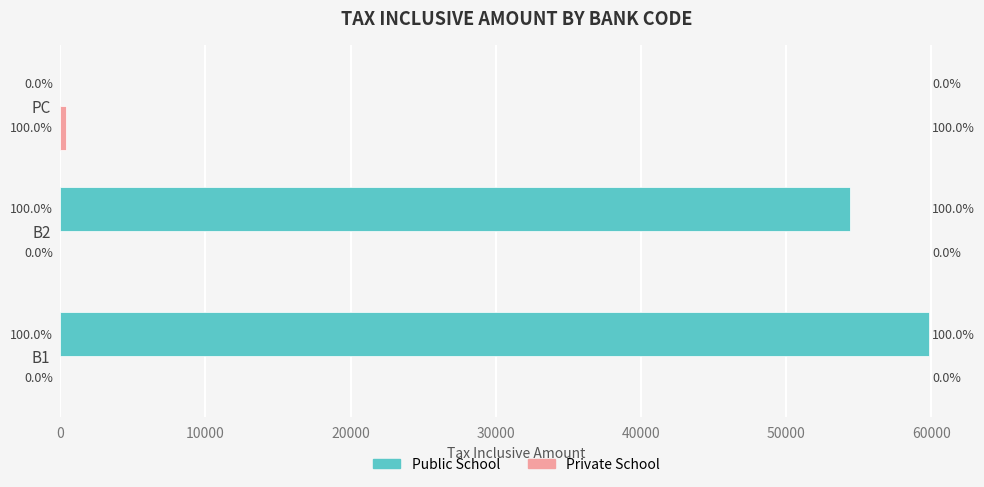

At which category is the sum across all series the highest?

B1